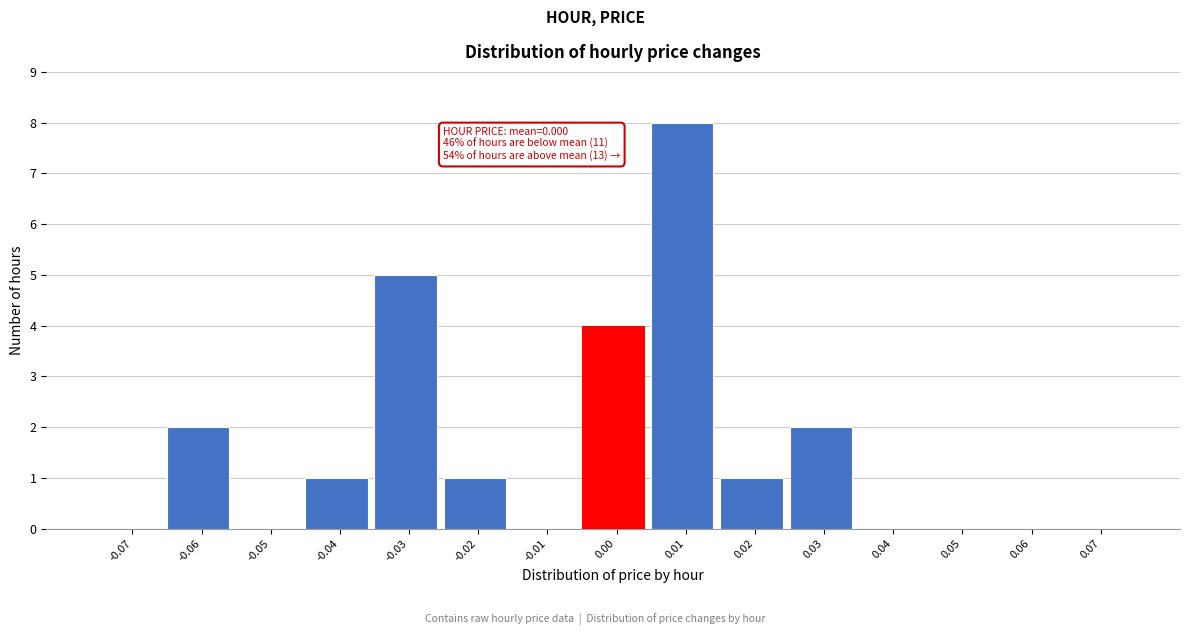

Reading left to right, what are all the values shown in this chart?

-0.07=0	-0.06=2	-0.05=0	-0.04=1	-0.03=5	-0.02=1	-0.01=0	0.00=4	0.01=8	0.02=1	0.03=2	0.04=0	0.05=0	0.06=0	0.07=0